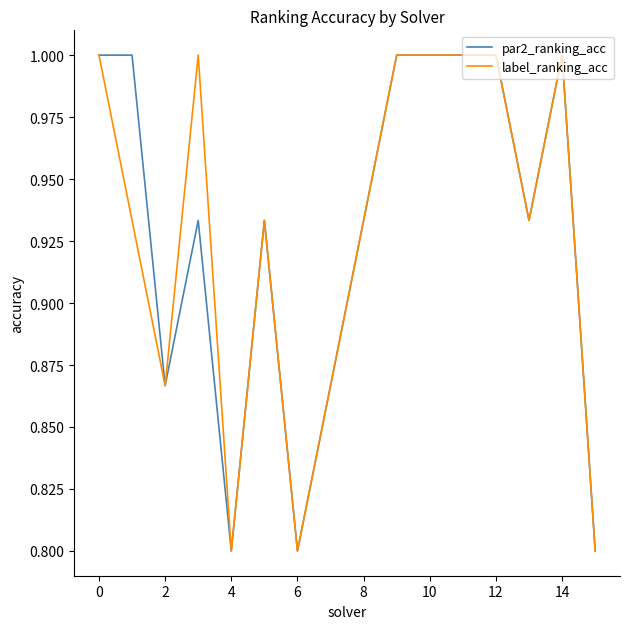

In par2_ranking_acc, how many points are lower than both neighbors (excluding endpoints)?

4